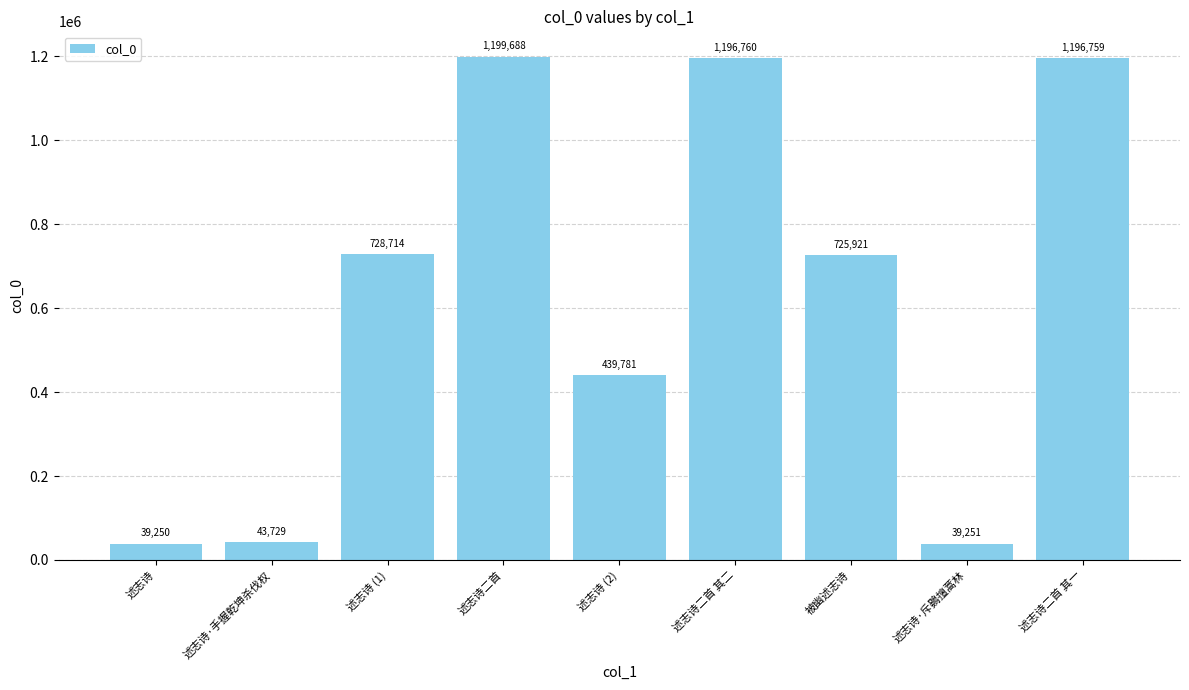

What is the change in value from 述志诗·手握乾坤杀伐权 to 述志诗二首 其二?

+1153031